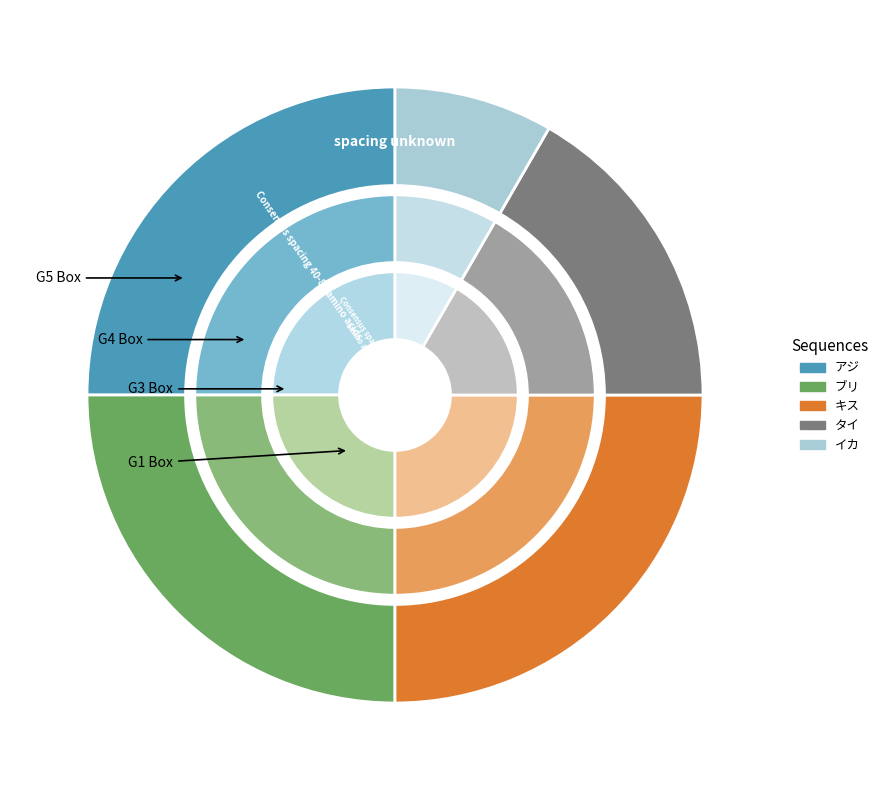

Combined, what portion of the pie is アジ and ブリ?

50.0%